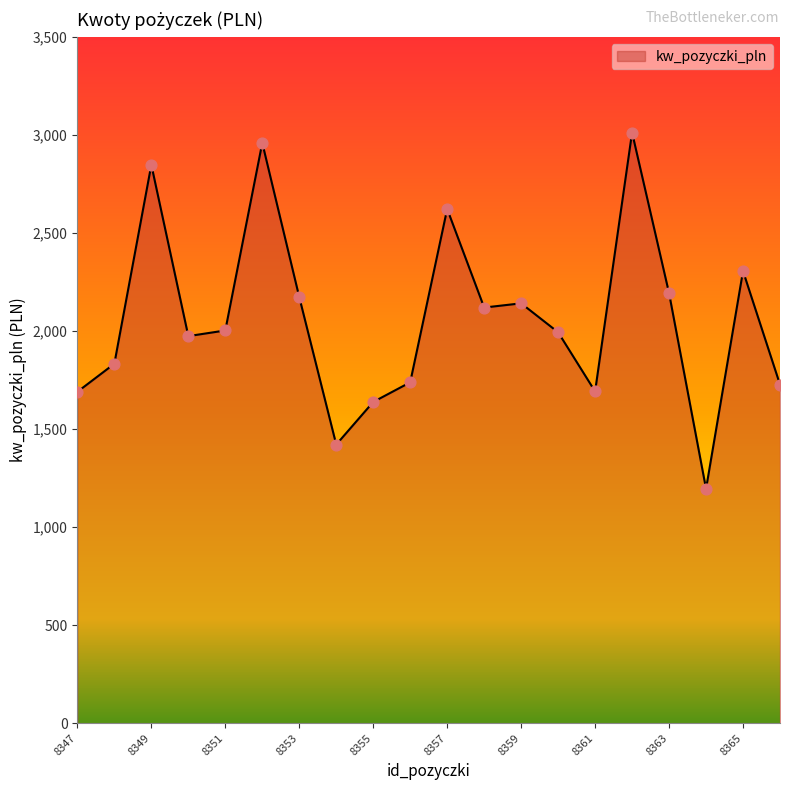

What is the greatest value displayed?

3012.6